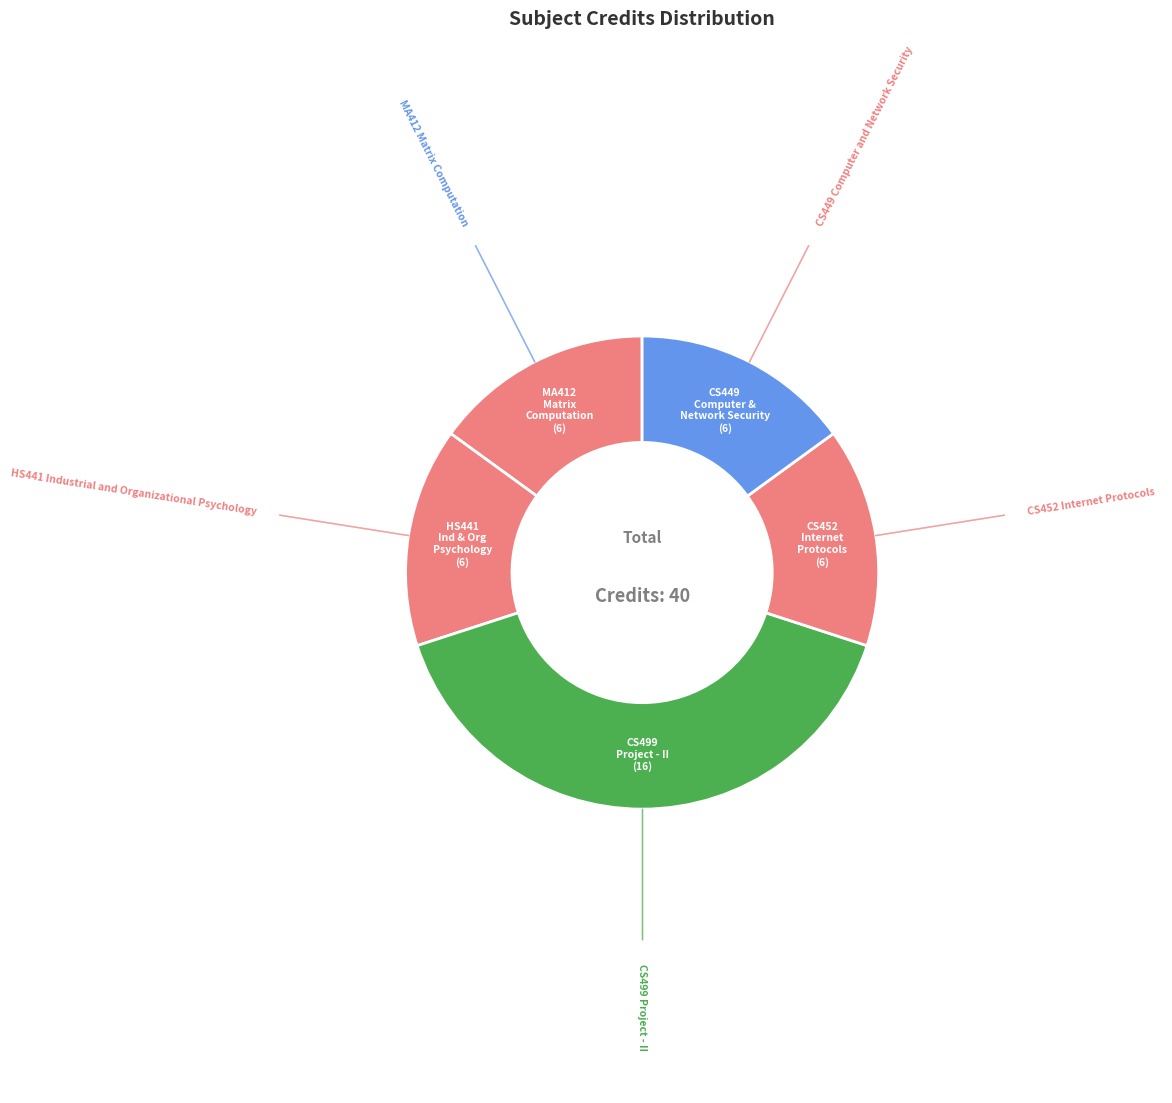

Does any single category account for the majority?

No